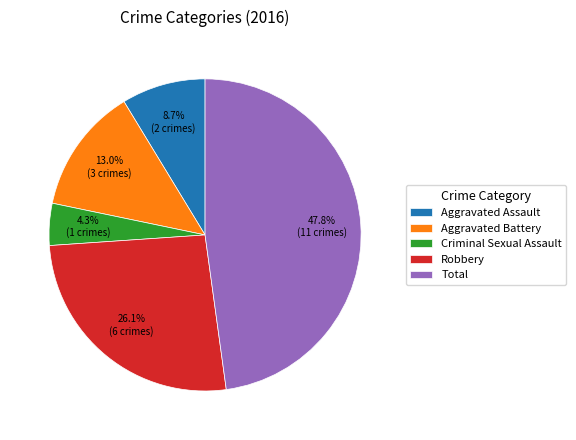

How much of the chart is everything except Robbery?

73.9%